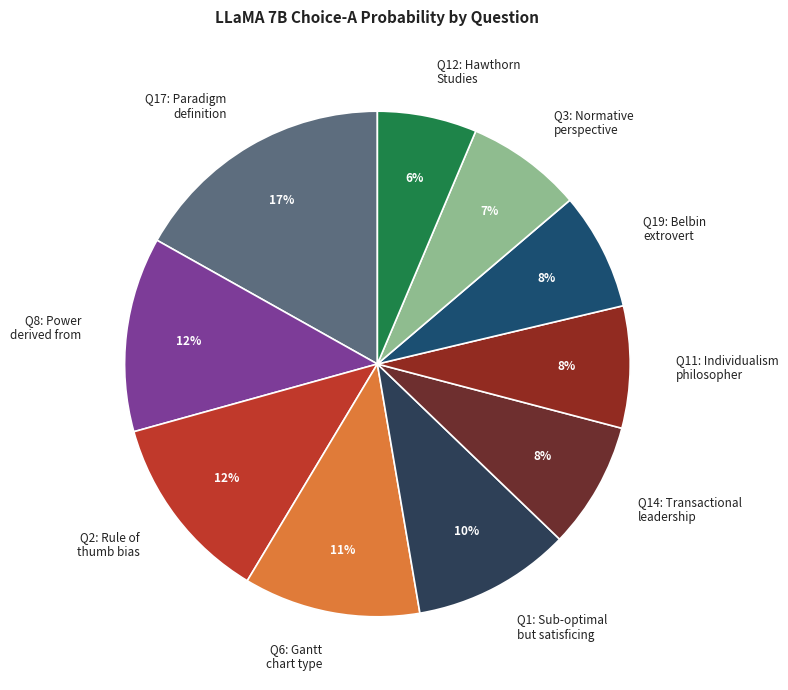

Is it true that Q17: Paradigm definition is 31% of the pie?

False